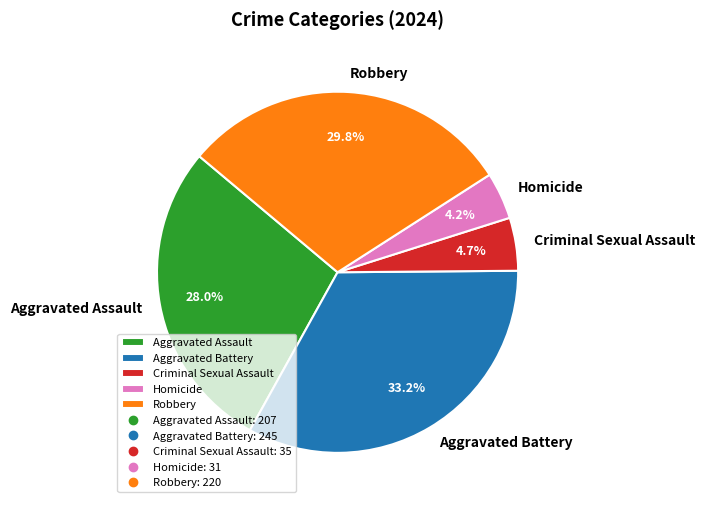

What percentage is the Aggravated Assault slice, to the nearest percent?

28%